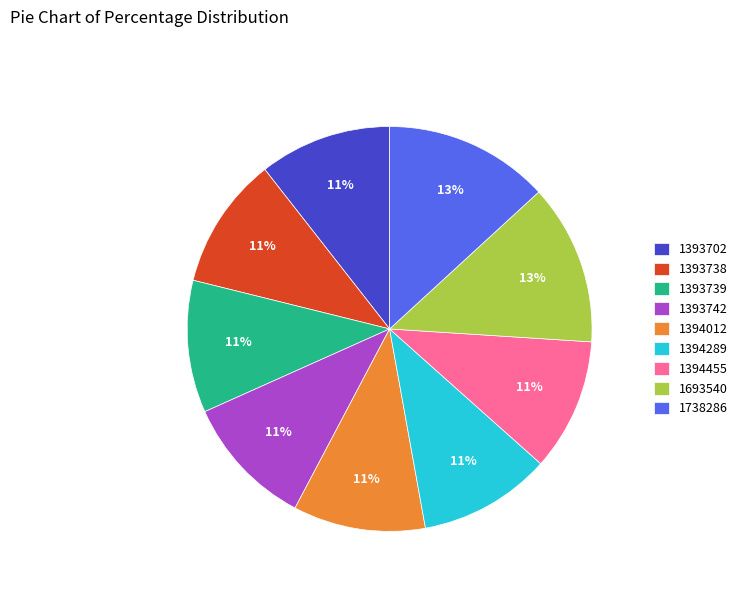

Is it true that 1394455 is 11% of the pie?

True